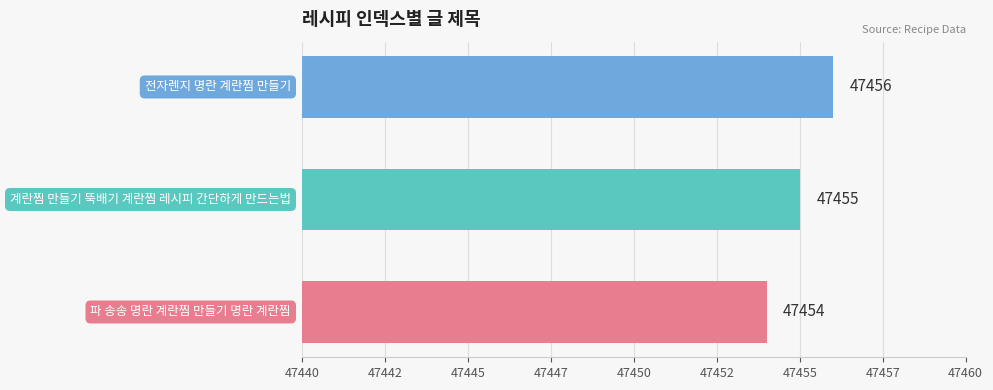

Are the bars horizontal?

Yes